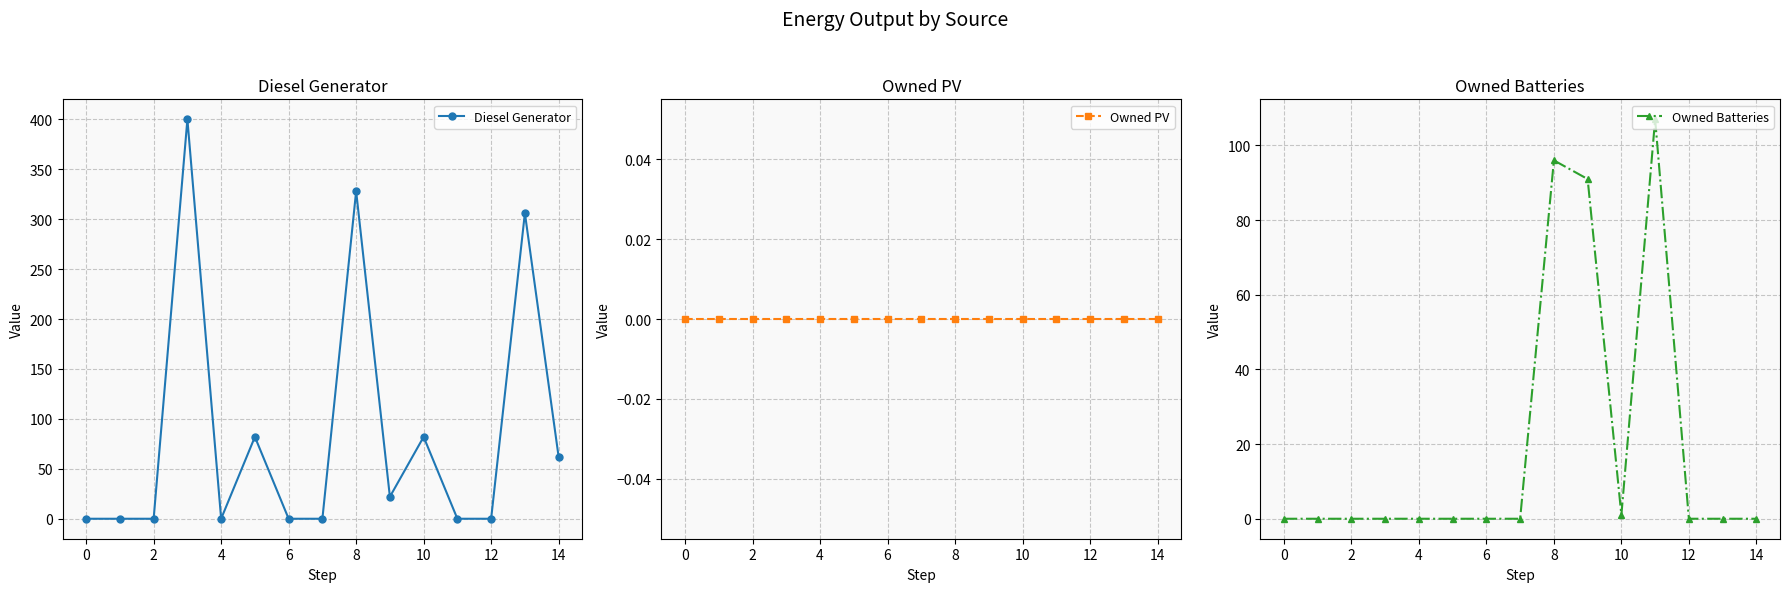

Which series has the widest spread of values?

Diesel Generator